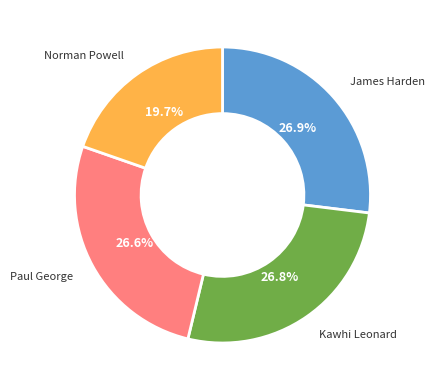

Is there any slice that represents more than half of the pie?

No